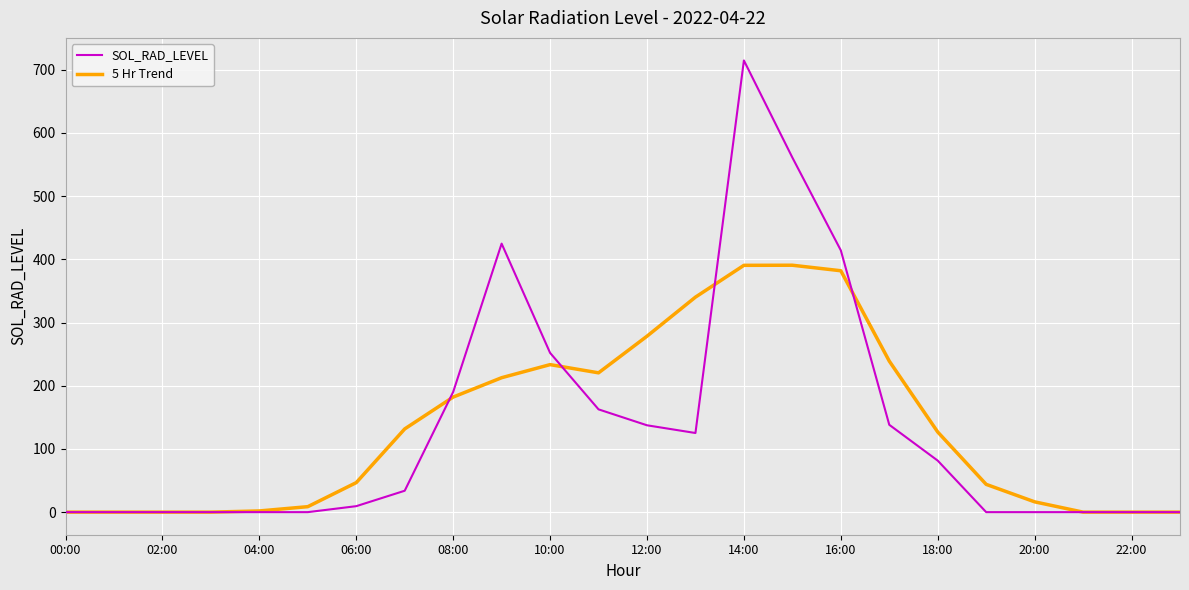

Rank the series by their maximum value, from highest to lowest.

SOL_RAD_LEVEL, 5 Hr Trend